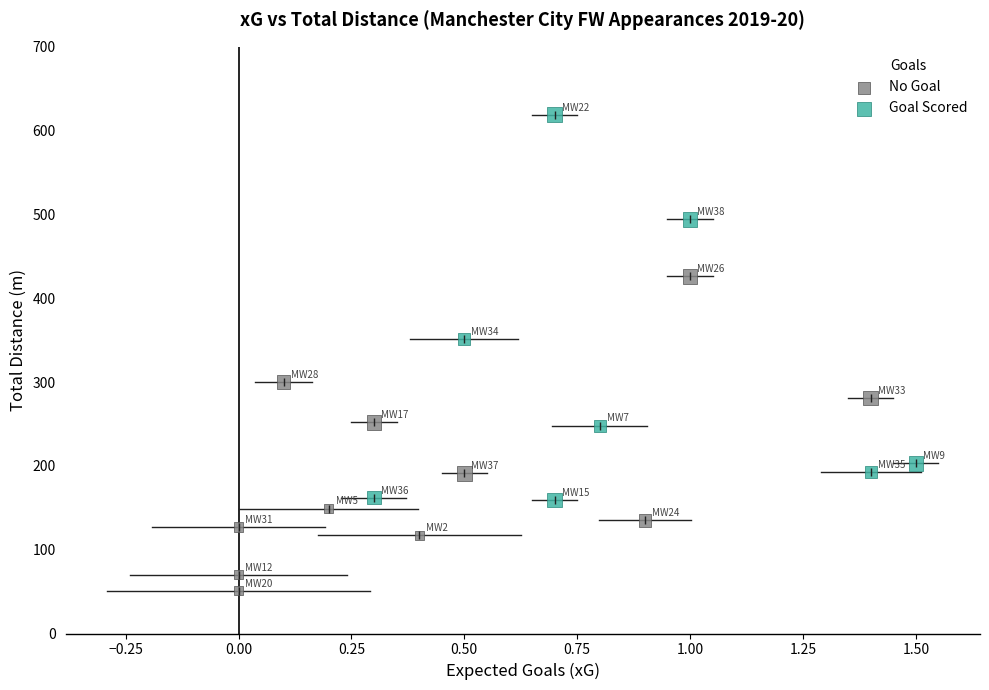

Which series contains the lowest Y value?

No Goal